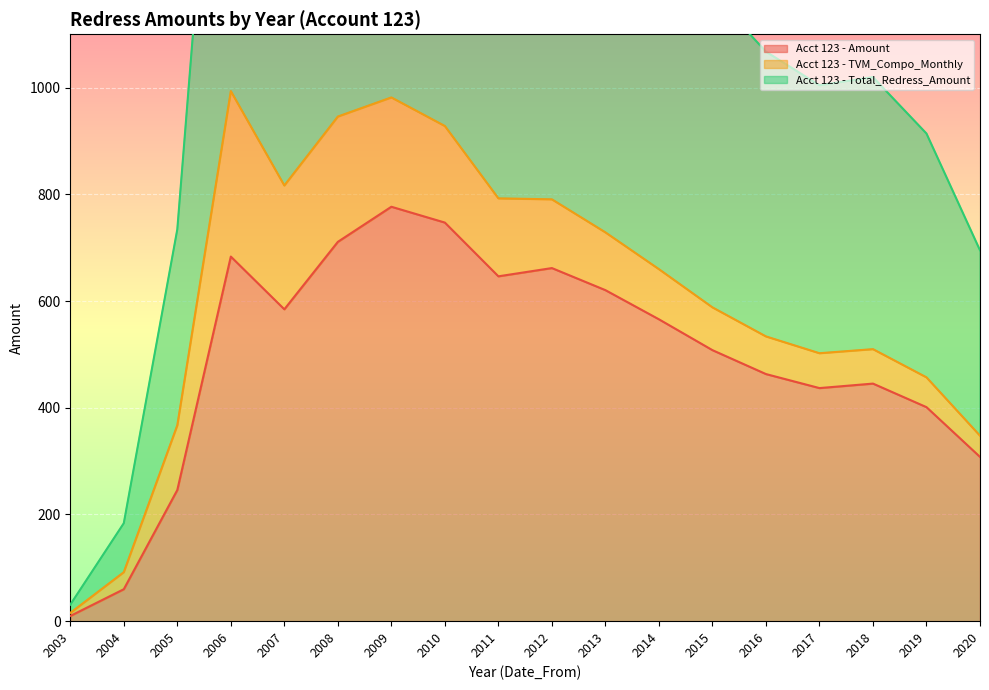

Between 2010 and 2012, which series saw the biggest shift?

Acct 123 - Total_Redress_Amount